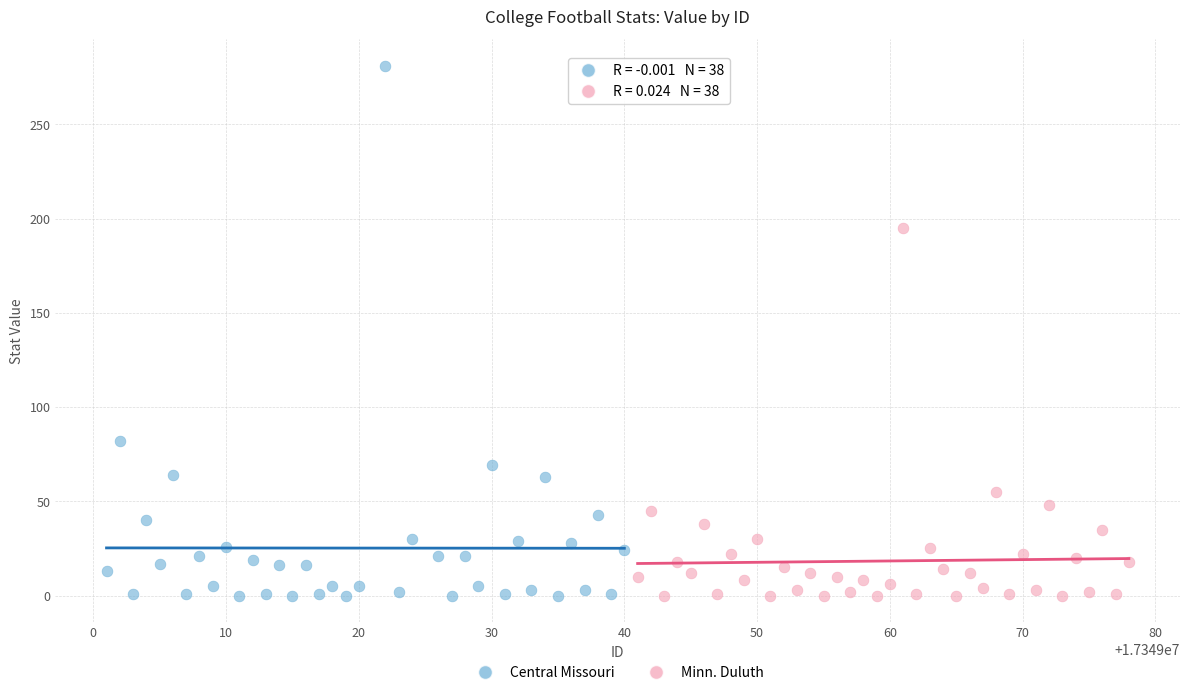

What are all the series names shown in the legend?

Central Missouri, Minn. Duluth